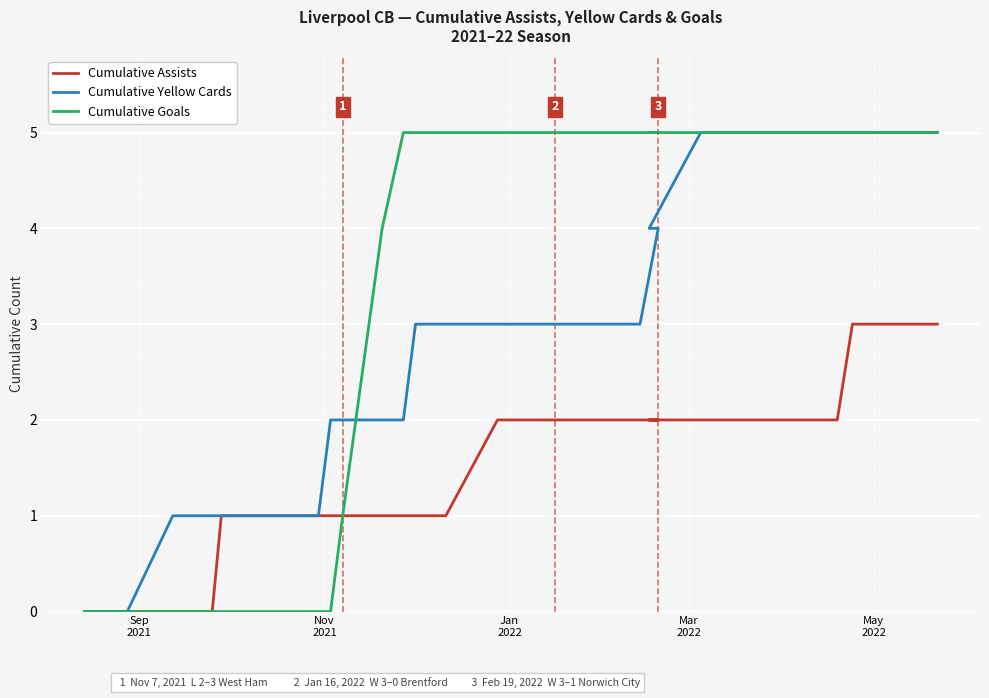

What is the difference between the maximum and minimum values in the Cumulative Yellow Cards series?

5